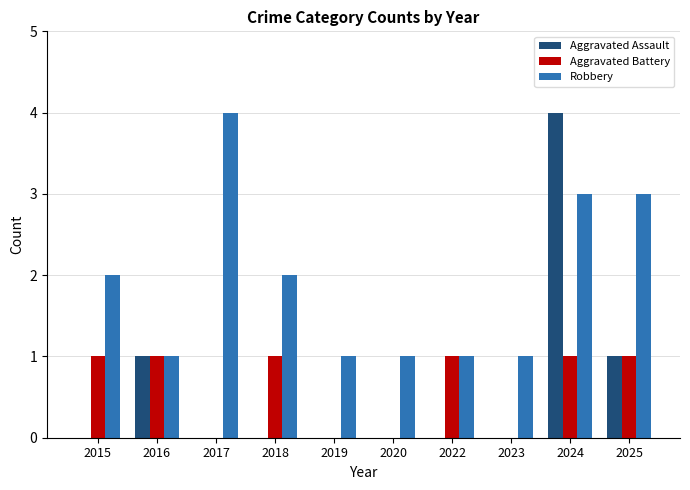

Reading left to right, what are all the values shown in this chart?

Aggravated Assault: 2015=0	2016=1	2017=0	2018=0	2019=0	2020=0	2022=0	2023=0	2024=4	2025=1
Aggravated Battery: 2015=1	2016=1	2017=0	2018=1	2019=0	2020=0	2022=1	2023=0	2024=1	2025=1
Robbery: 2015=2	2016=1	2017=4	2018=2	2019=1	2020=1	2022=1	2023=1	2024=3	2025=3